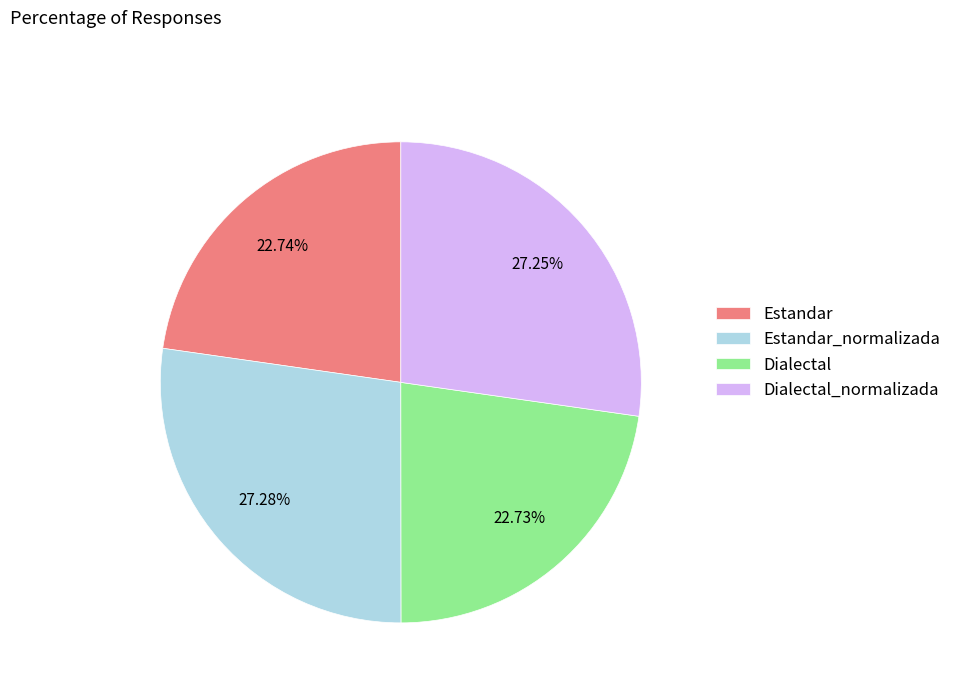

To the nearest percent, what is the combined percentage of Estandar_normalizada and Dialectal_normalizada?

55%